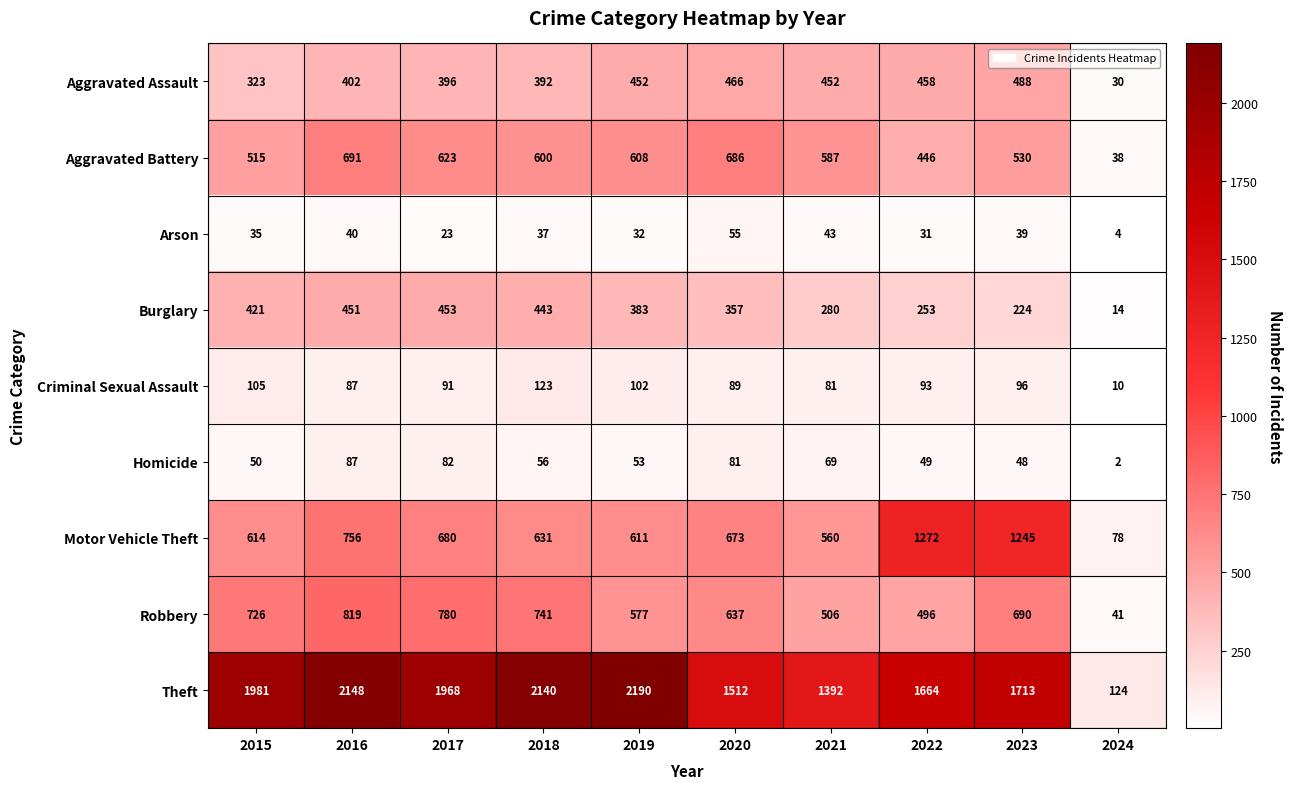

True or false: Theft has a value of 2148 at 2016.

True